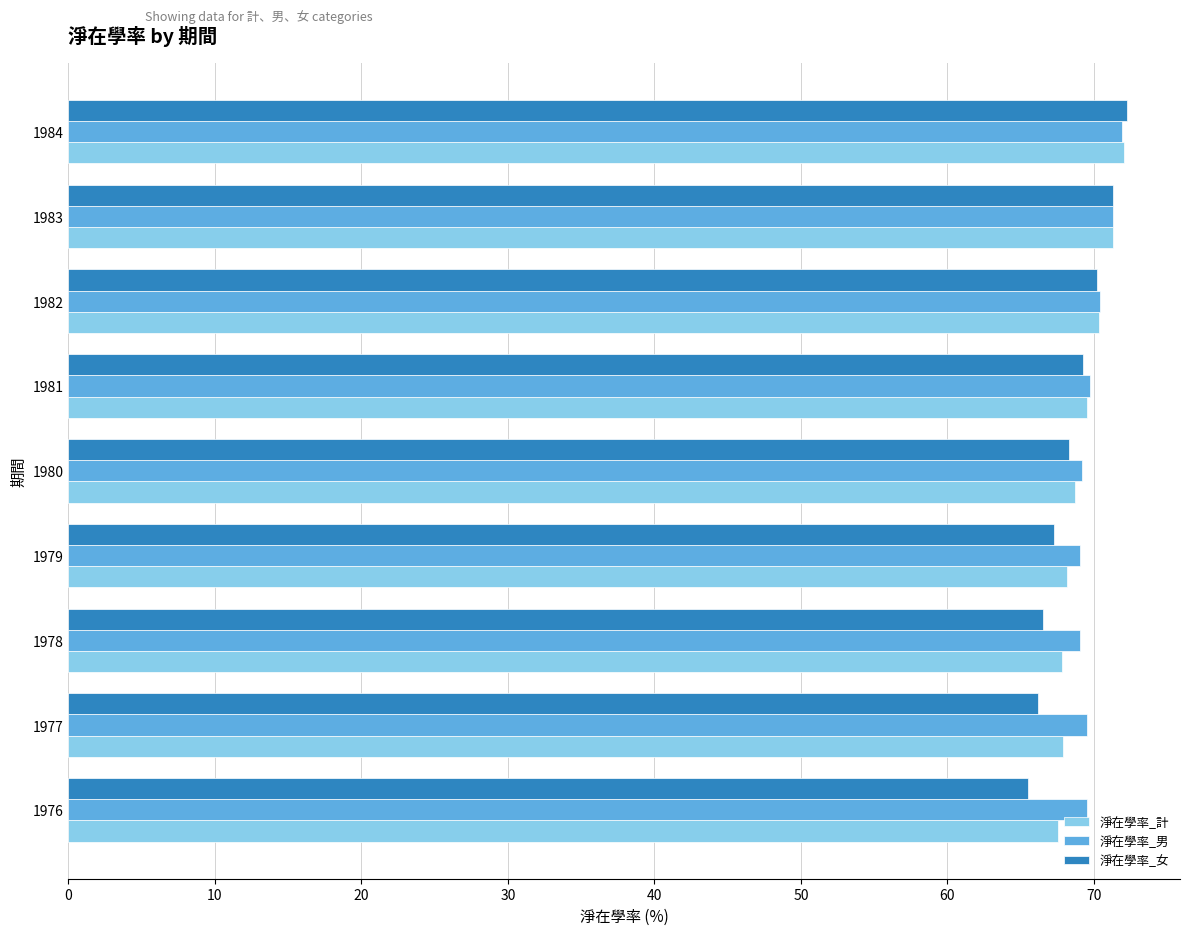

How many data points in 淨在學率_女 are above 68?

5